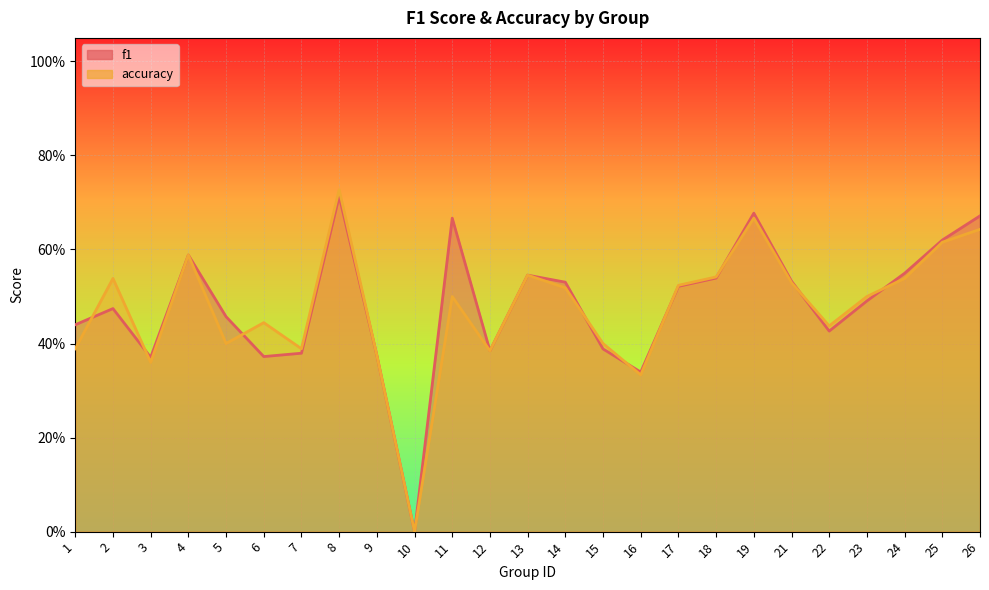

What is the maximum value shown in the chart?

0.7